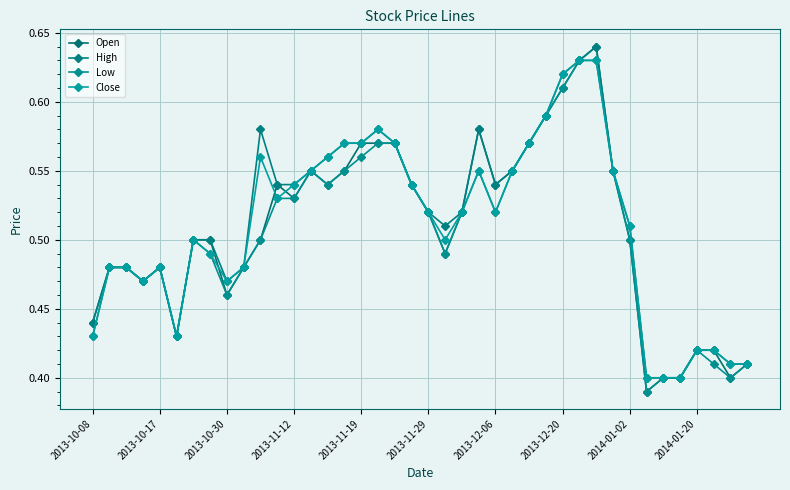

What are all the series names shown in the legend?

Open, High, Low, Close